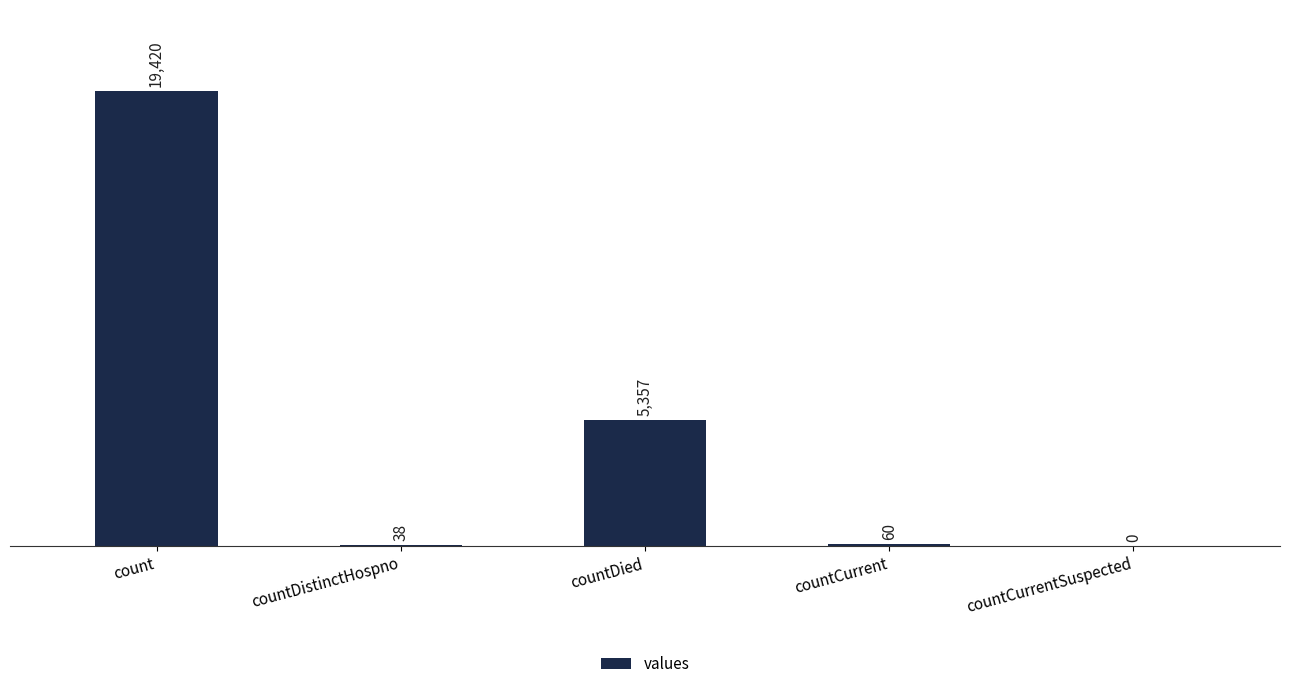

What is the greatest value displayed?

19420